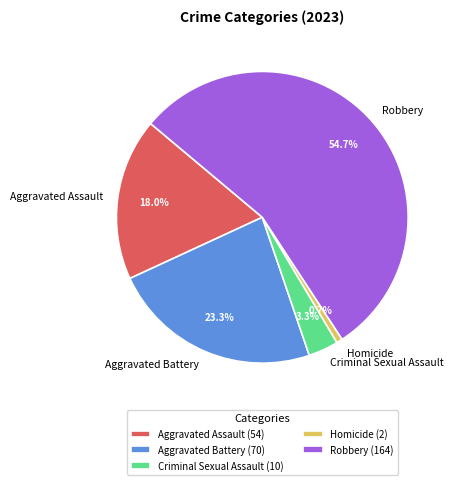

True or false: Aggravated Assault accounts for 10% of the total.

False